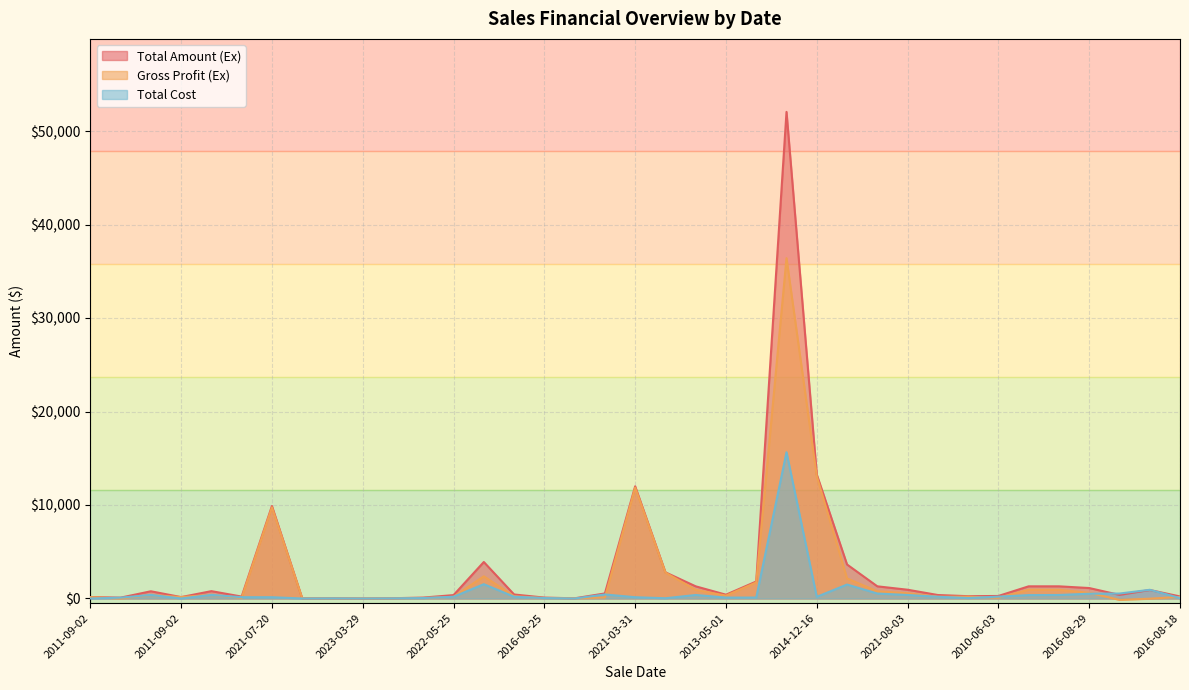

At which category is the sum across all series the highest?

2020-04-24